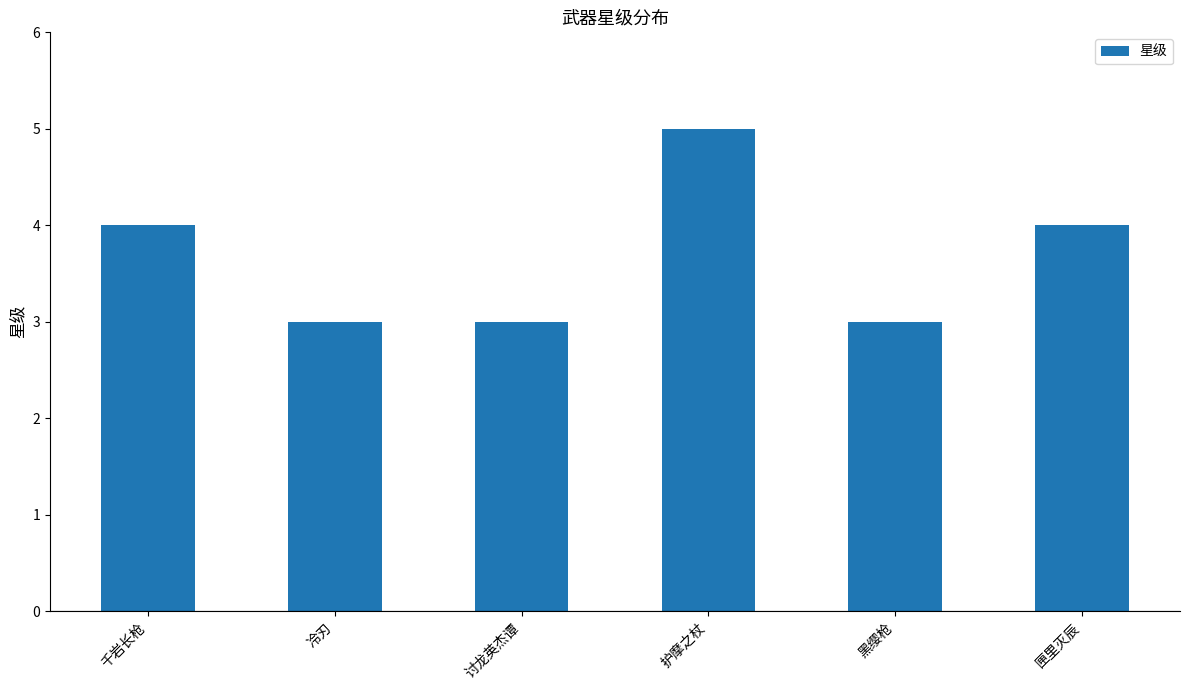

What is the minimum value shown in the chart?

3